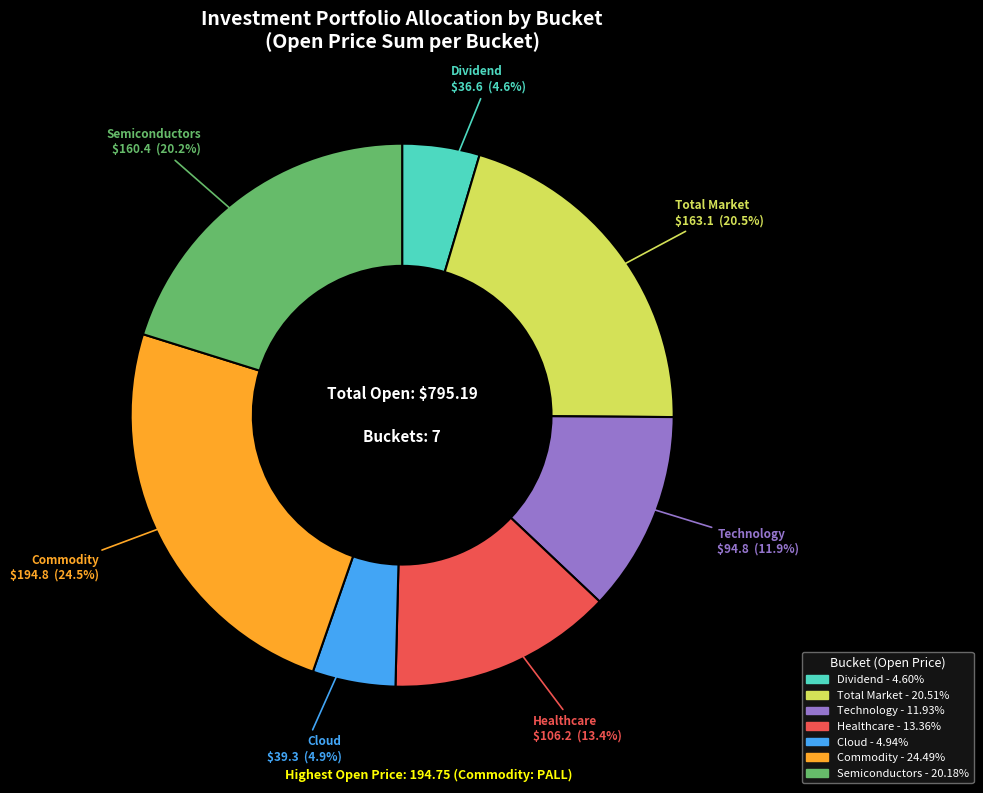

Which has a higher value, Dividend or Healthcare?

Healthcare